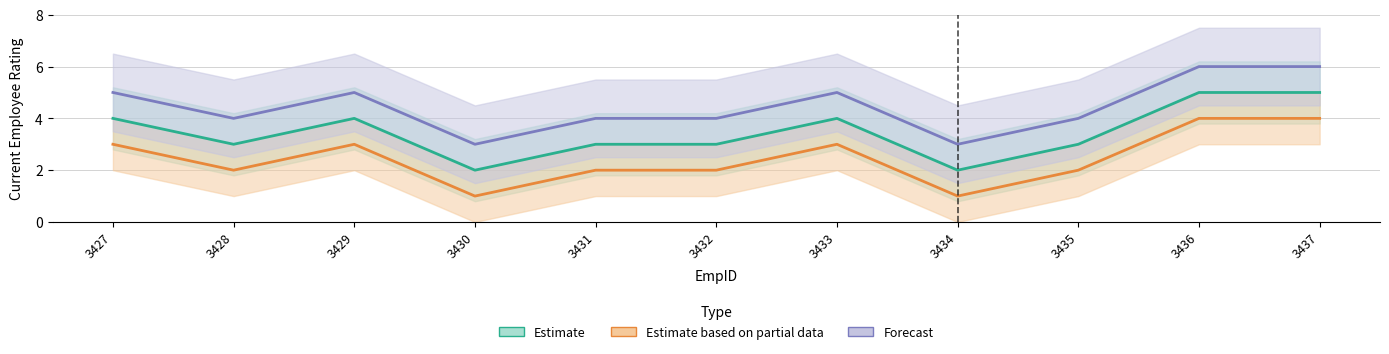

Which has a higher value, 3428 or 3435?

3428